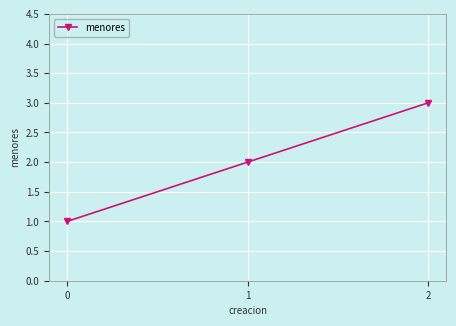

How many values are between 1 and 3?

3